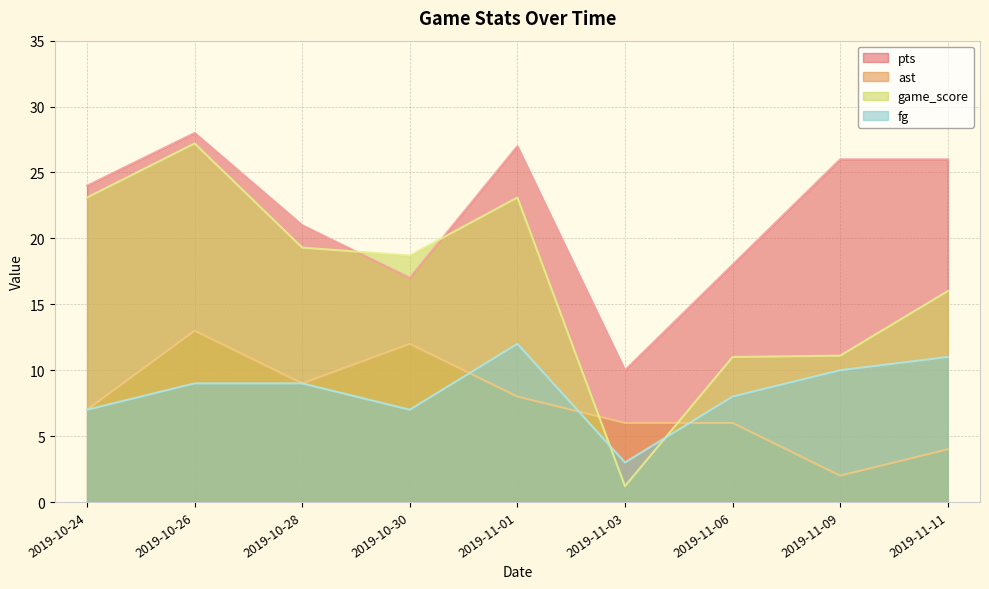

Reading left to right, transcribe all the data shown in this chart.

pts: 24.0	28.0	21.0	17.0	27.0	10.0	18.0	26.0	26.0
ast: 7.0	13.0	9.0	12.0	8.0	6.0	6.0	2.0	4.0
game_score: 23.1	27.2	19.3	18.7	23.1	1.2	11.0	11.1	16.0
fg: 7.0	9.0	9.0	7.0	12.0	3.0	8.0	10.0	11.0